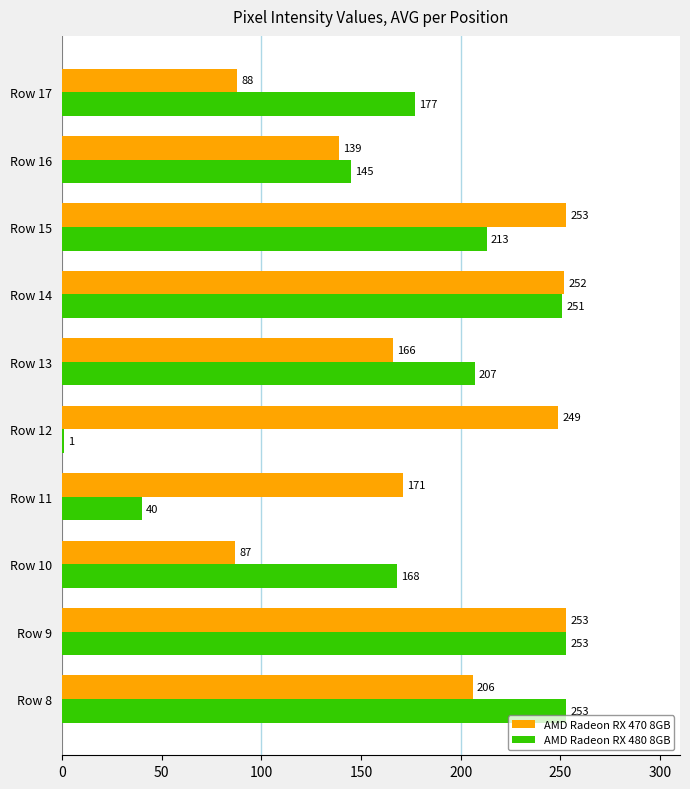

Count the number of categories in the chart.

10